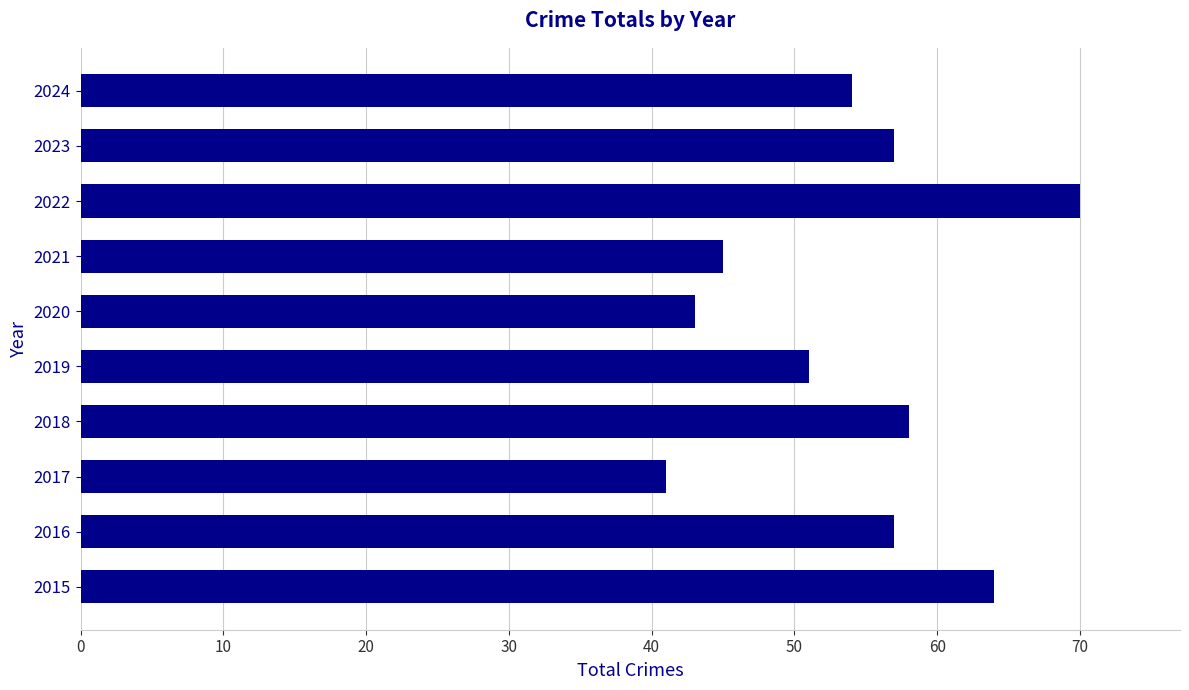

What is the ratio of the value at 2019 to the value at 2016?

0.9